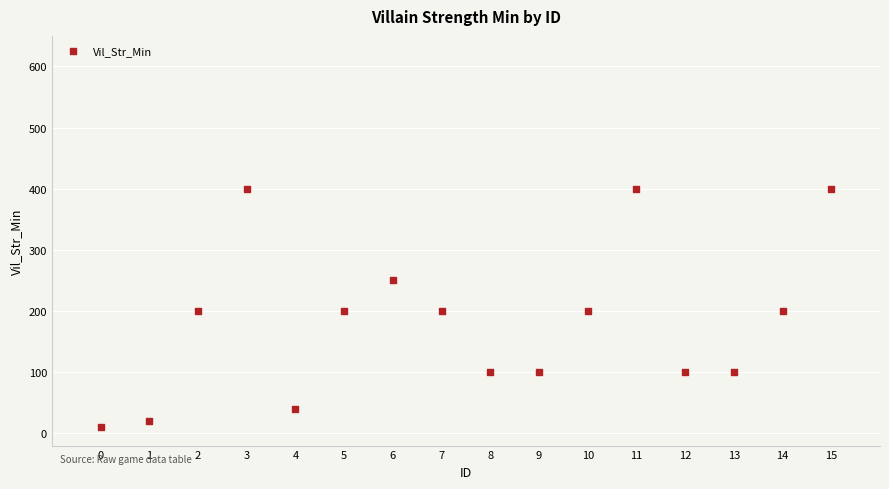

What is the range of Y values (max minus min)?

390